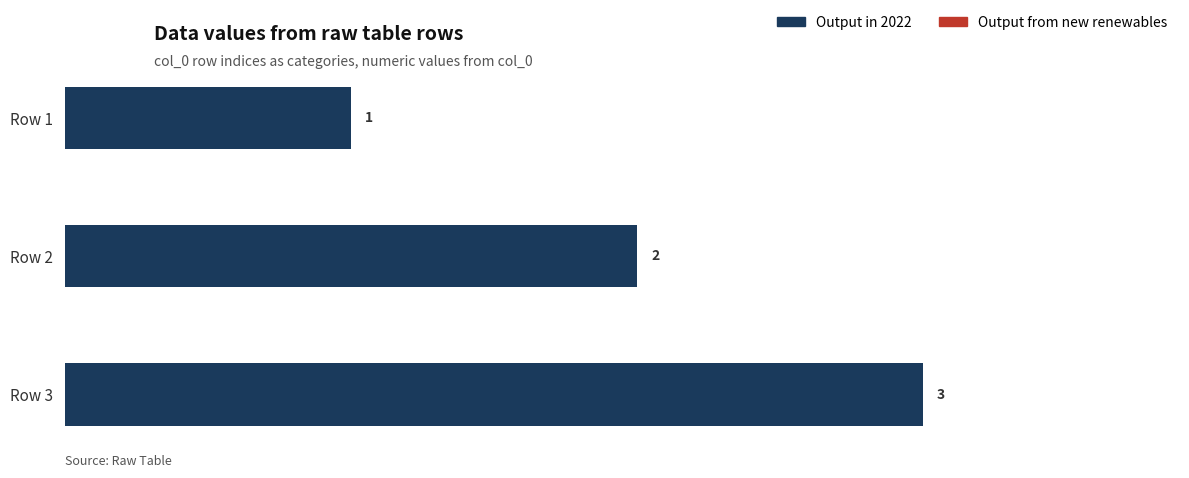

Is it true that the value at Row 3 is 3?

True